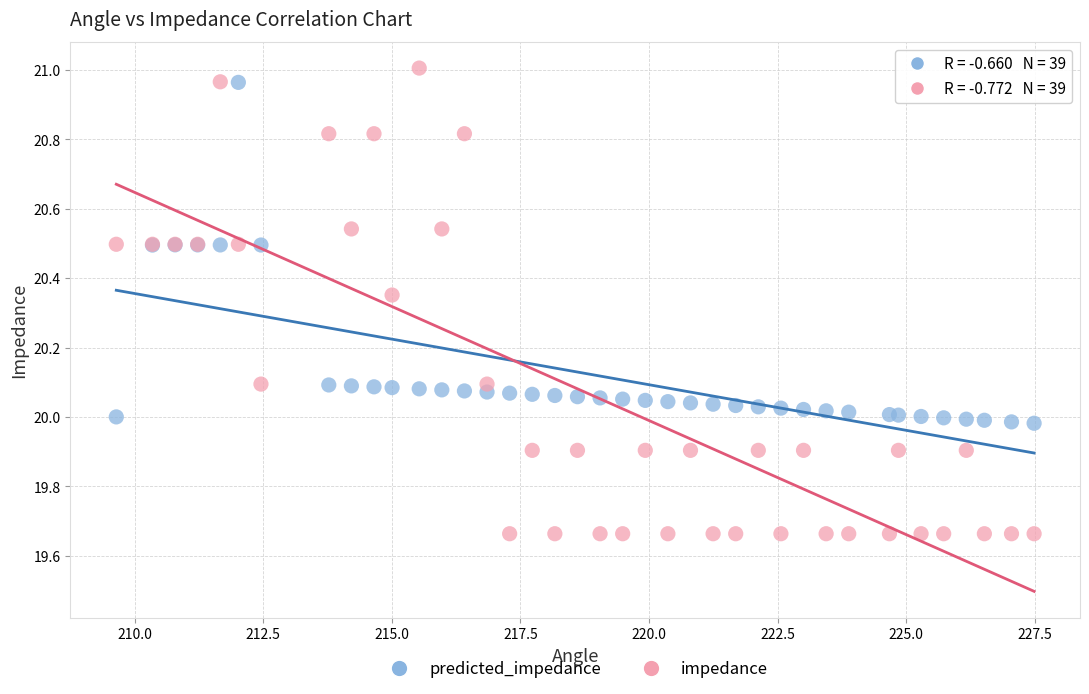

Which series has the widest spread of Y values?

impedance